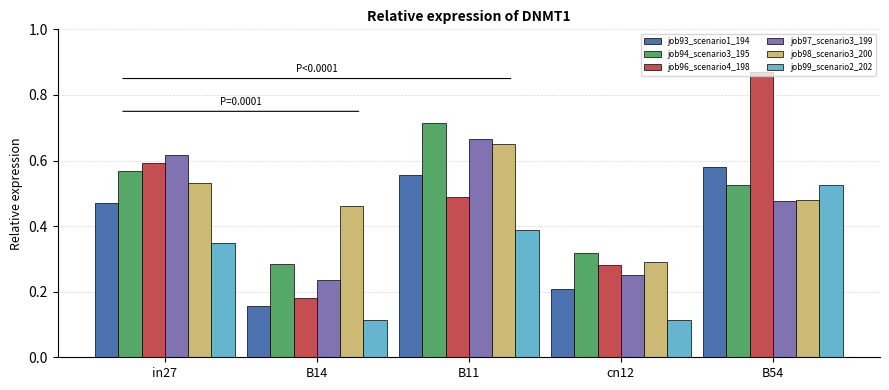

What is the sum of all job99_scenario2_202 values?

1.5